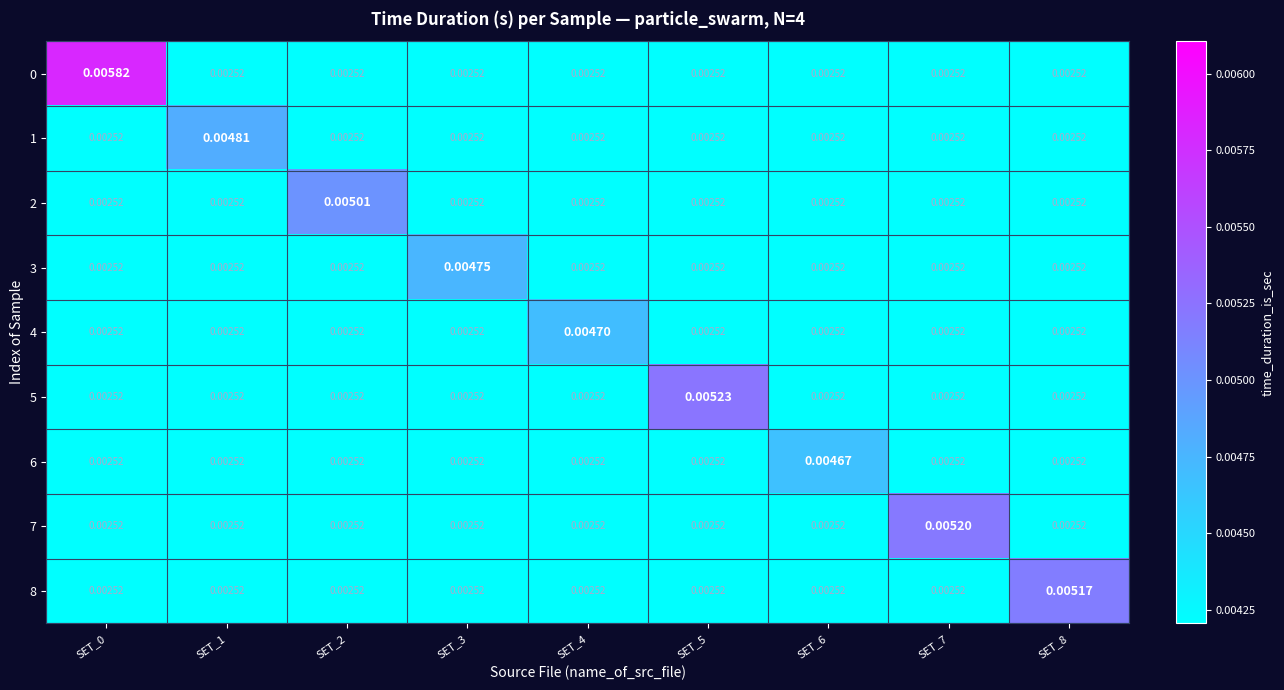

Is the value of 4 at SET_1 greater than the value of 3 at SET_3?

No